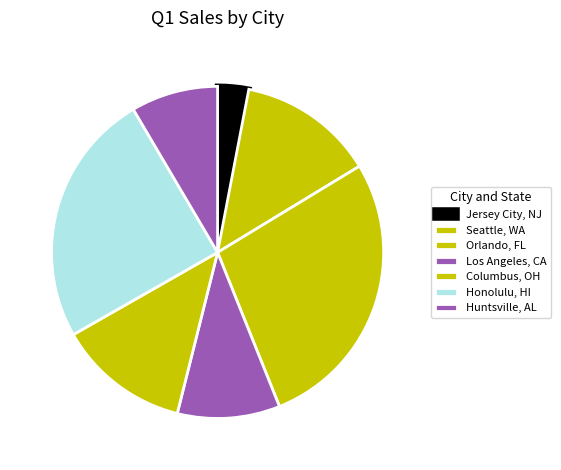

What percentage is NOT represented by Orlando, FL?

72.4%